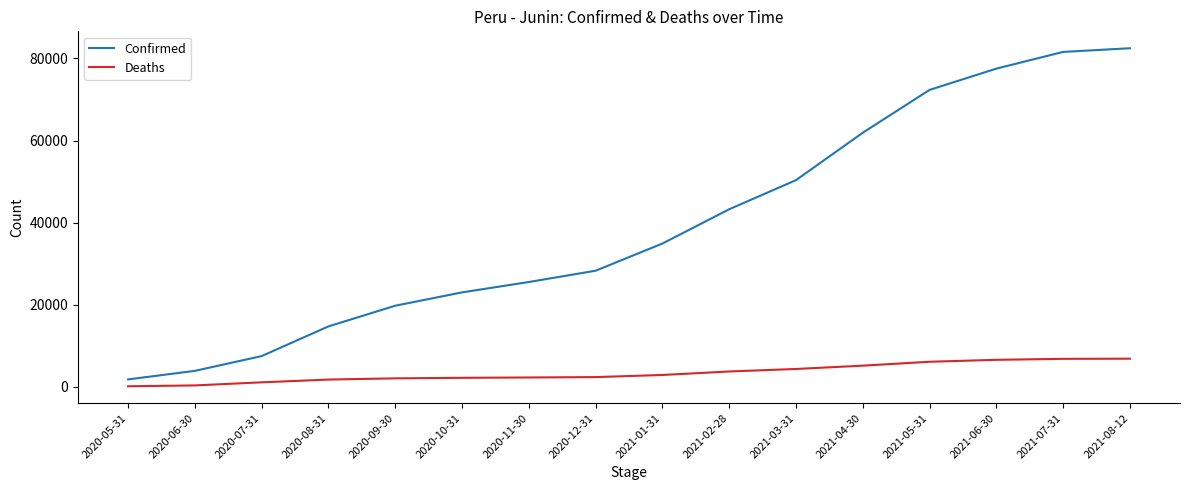

At which category does the chart reach its peak across all series?

2021-08-12